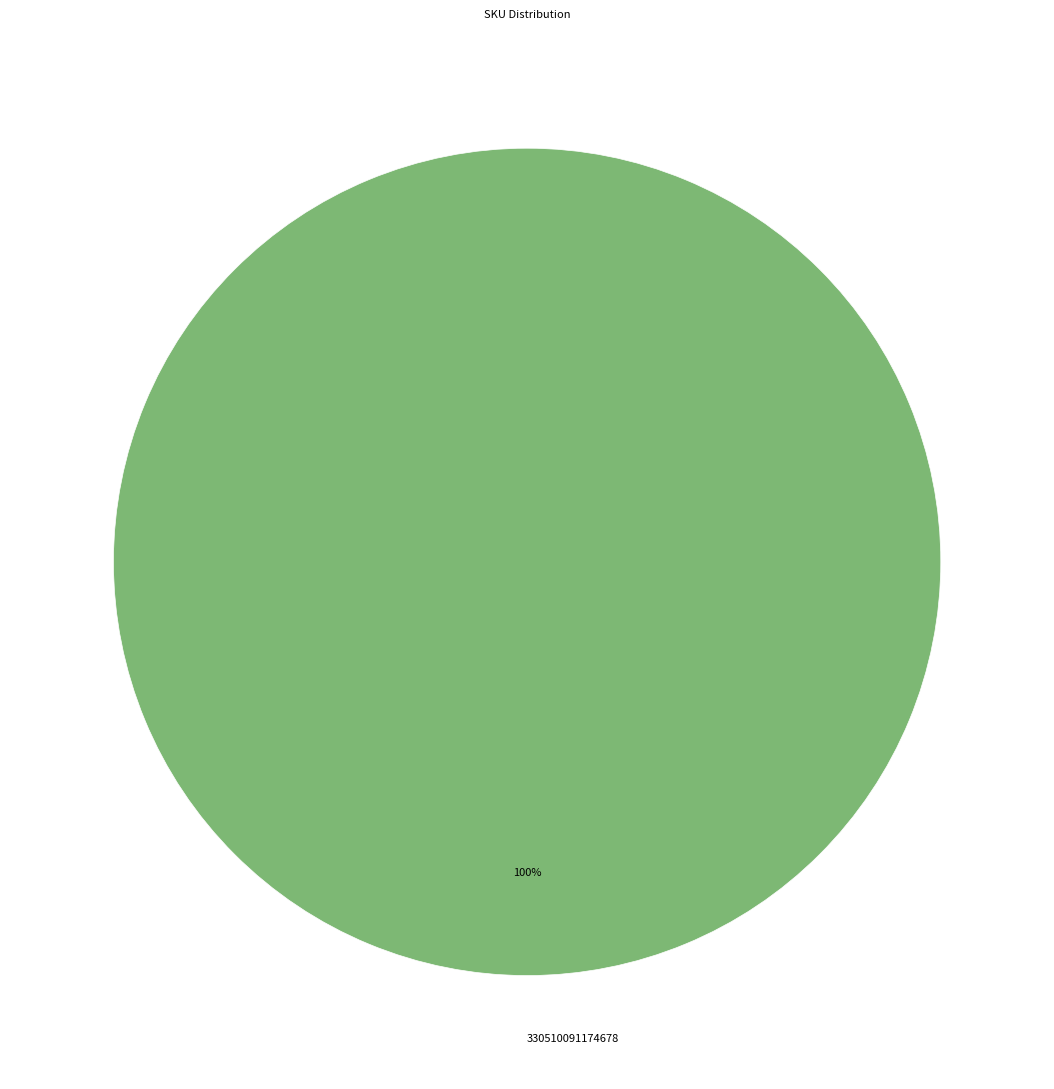

What percentage is the 330510091174678 slice, to the nearest percent?

100%